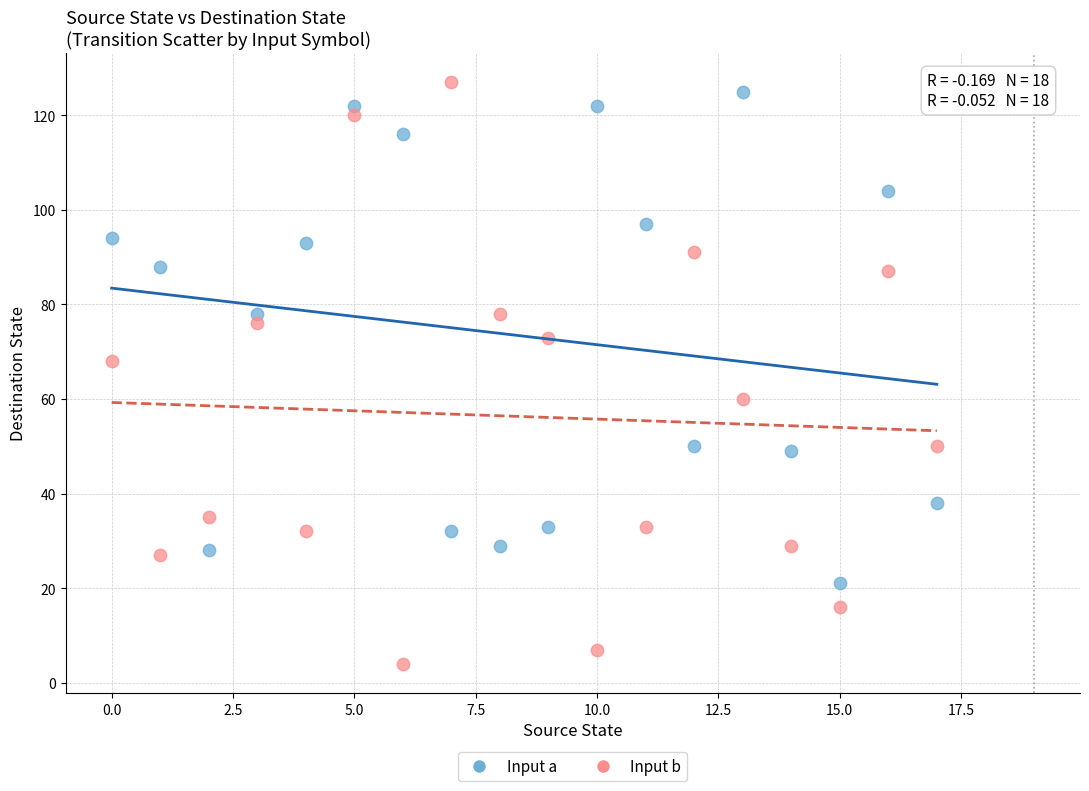

Across all series, what Y value is closest to 65?

68